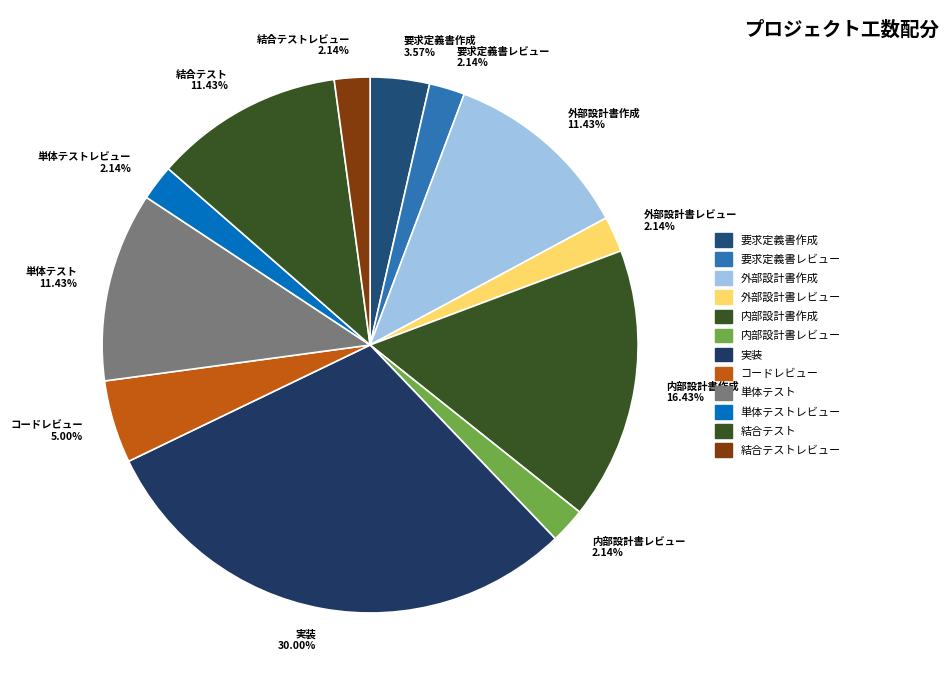

Do 外部設計書レビュー 2.14% and 内部設計書レビュー 2.14% together represent more than half of the pie?

No